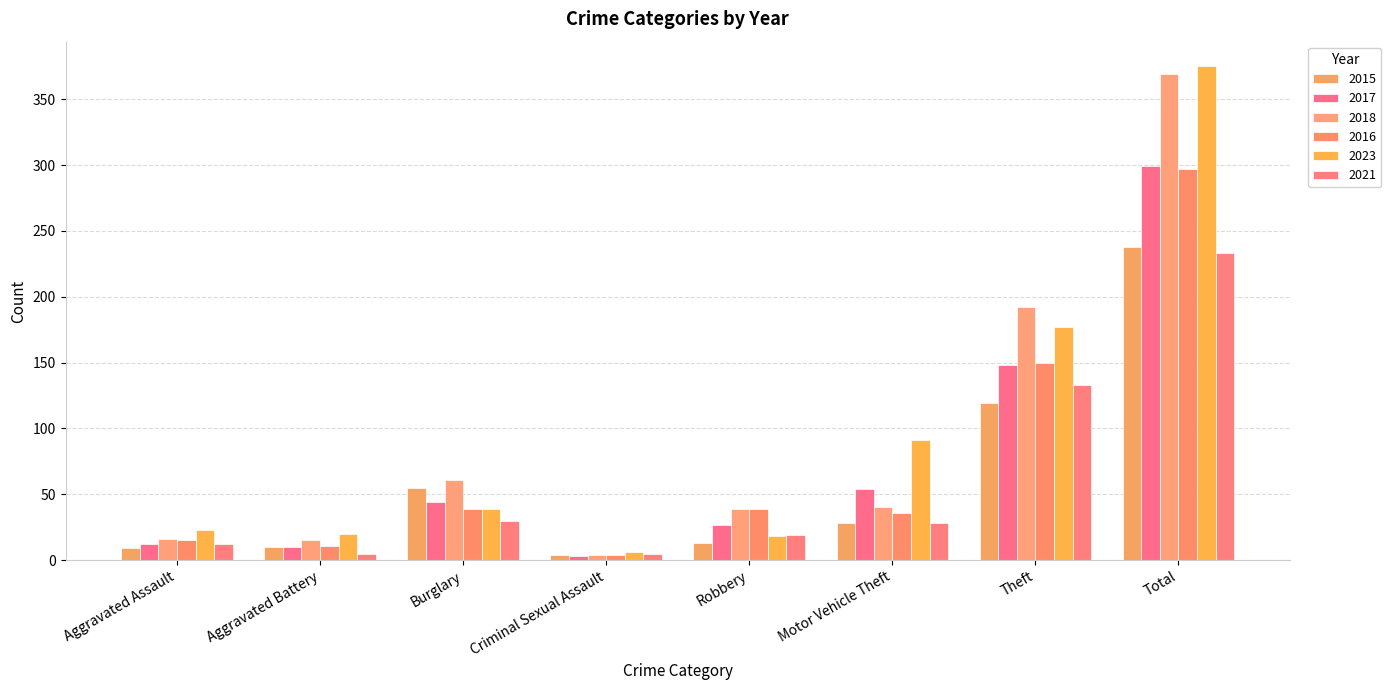

What is the sum of the 2015 values at Aggravated Battery and Criminal Sexual Assault?

14